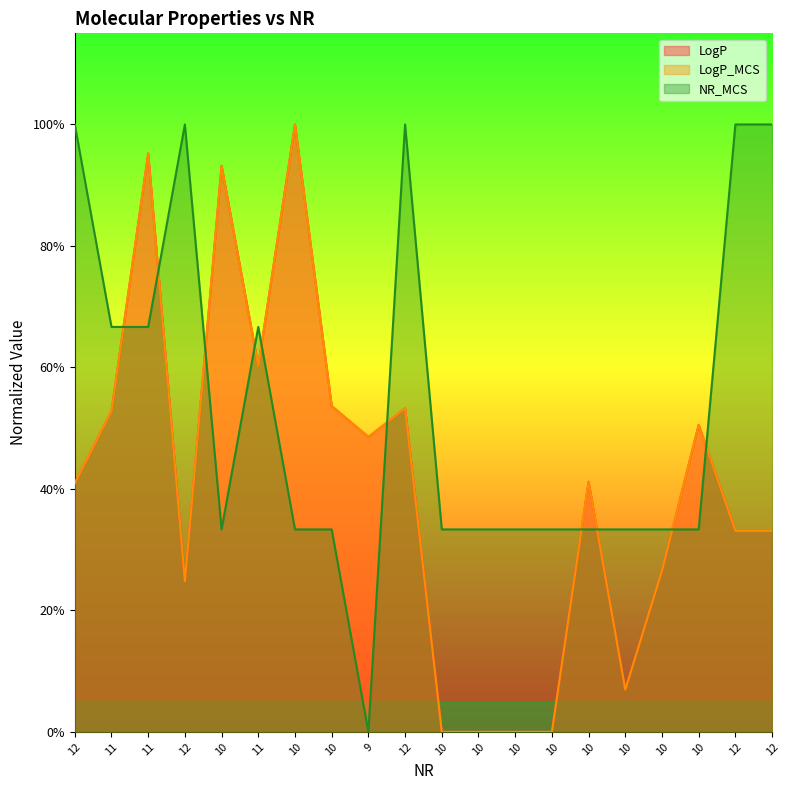

Reading left to right, transcribe all the data shown in this chart.

LogP: 0.4	0.5	1.0	0.2	0.9	0.6	1.0	0.5	0.5	0.5	0.0	0.0	0.0	0.0	0.4	0.1	0.3	0.5	0.3	0.3
LogP_MCS: 0.4	0.5	1.0	0.2	0.9	0.6	1.0	0.5	0.5	0.5	0.0	0.0	0.0	0.0	0.4	0.1	0.3	0.5	0.3	0.3
NR_MCS: 1.0	0.7	0.7	1.0	0.3	0.7	0.3	0.3	0.0	1.0	0.3	0.3	0.3	0.3	0.3	0.3	0.3	0.3	1.0	1.0